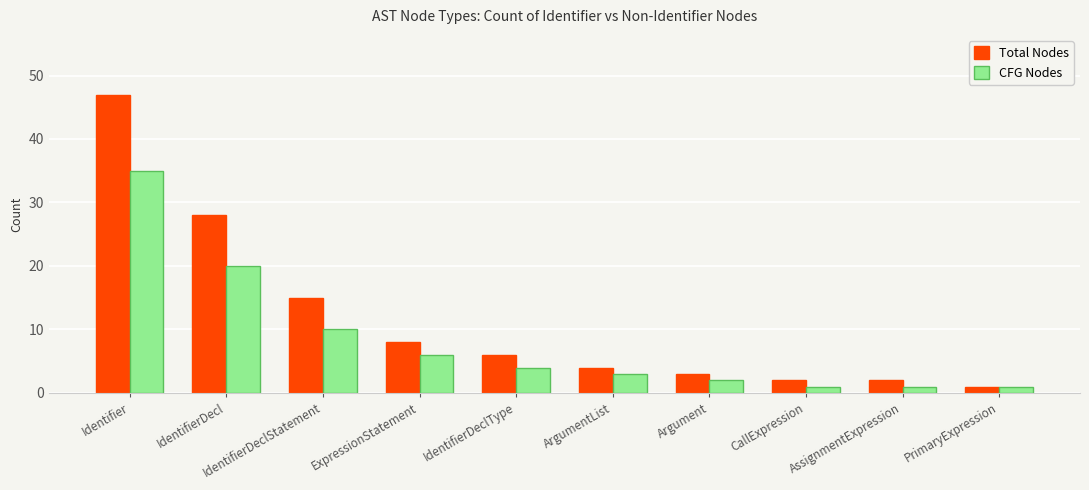

Reading left to right, transcribe all the data shown in this chart.

Total Nodes: Identifier=47	IdentifierDecl=28	IdentifierDeclStatement=15	ExpressionStatement=8	IdentifierDeclType=6	ArgumentList=4	Argument=3	CallExpression=2	AssignmentExpression=2	PrimaryExpression=1
CFG Nodes: Identifier=35	IdentifierDecl=20	IdentifierDeclStatement=10	ExpressionStatement=6	IdentifierDeclType=4	ArgumentList=3	Argument=2	CallExpression=1	AssignmentExpression=1	PrimaryExpression=1